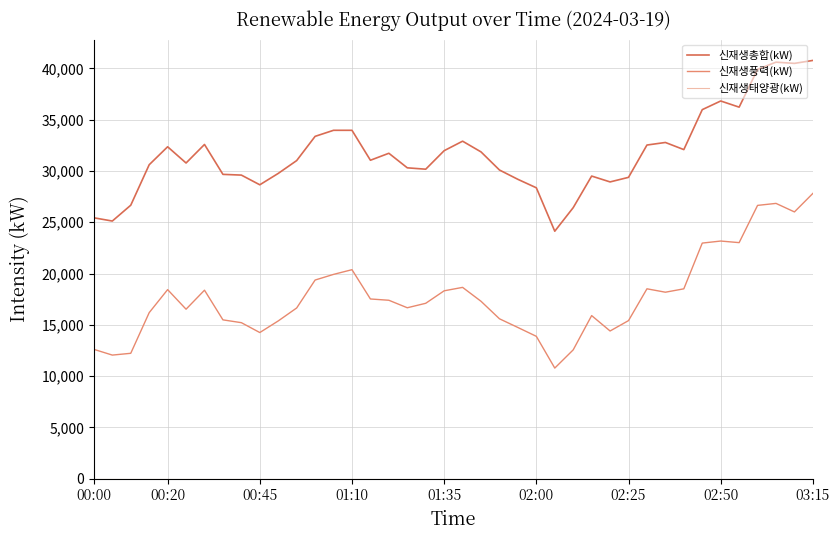

Reading left to right, what are all the values shown in this chart?

신재생총합(kW): 25437.1	25120.0	26663.6	30608.7	32360.7	30778.9	32585.7	29670.8	29599.9	28654.9	29764.5	31015.0	33376.2	33967.0	33966.0	31047.4	31728.1	30308.7	30174.9	31980.2	32905.8	31860.3	30095.3	29186.0	28361.3	24129.6	26427.1	29505.2	28934.9	29380.8	32530.5	32780.2	32085.3	35980.4	36824.2	36224.1	39907.2	40610.2	40490.9	40778.6
신재생풍력(kW): 12612.7	12052.9	12227.2	16189.7	18434.9	16526.0	18379.6	15487.0	15212.8	14250.7	15383.0	16646.2	19369.3	19920.0	20377.8	17522.8	17398.4	16666.9	17102.6	18320.2	18653.7	17296.9	15591.4	14743.1	13881.4	10786.3	12564.0	15903.1	14401.8	15414.8	18514.6	18182.8	18512.8	22971.5	23171.1	23016.3	26647.1	26840.8	26010.3	27814.7
신재생태양광(kW): 0.0	0.0	0.0	0.0	0.0	0.0	0.0	0.0	0.0	0.0	0.0	0.0	0.0	0.0	0.0	0.0	0.0	0.0	0.0	0.0	0.0	0.0	0.0	0.0	0.0	0.0	0.0	0.0	0.0	0.0	0.0	0.0	0.0	0.0	0.0	0.0	0.0	0.0	0.0	0.0